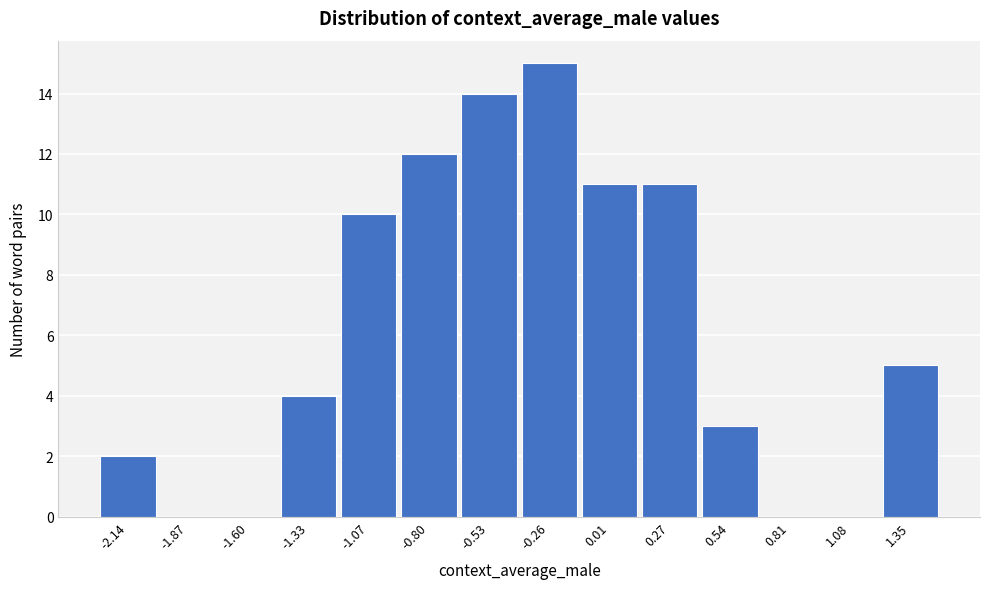

Reading right to left, extract all data points from this chart.

1.35=5	1.08=0	0.81=0	0.54=3	0.27=11	0.01=11	-0.26=15	-0.53=14	-0.80=12	-1.07=10	-1.33=4	-1.60=0	-1.87=0	-2.14=2